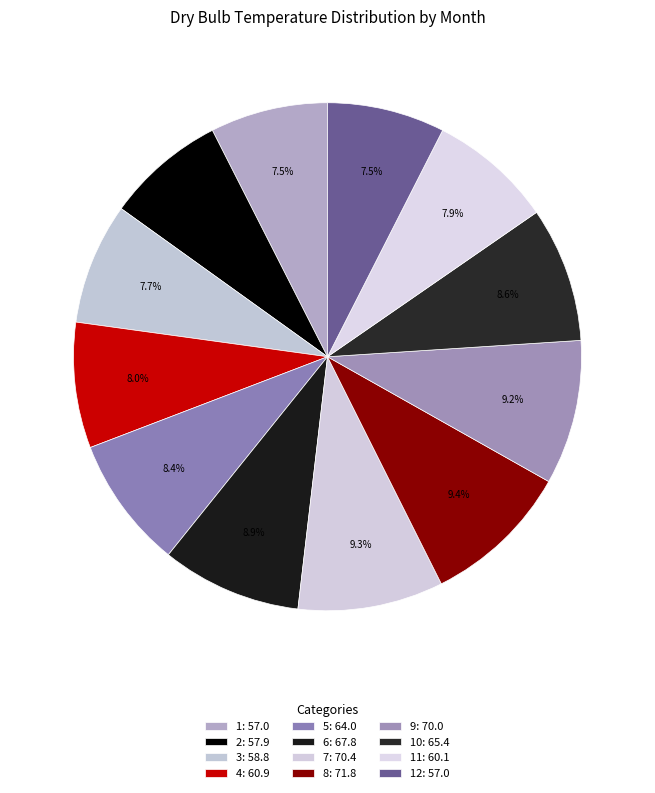

How many slices are in this pie chart?

12